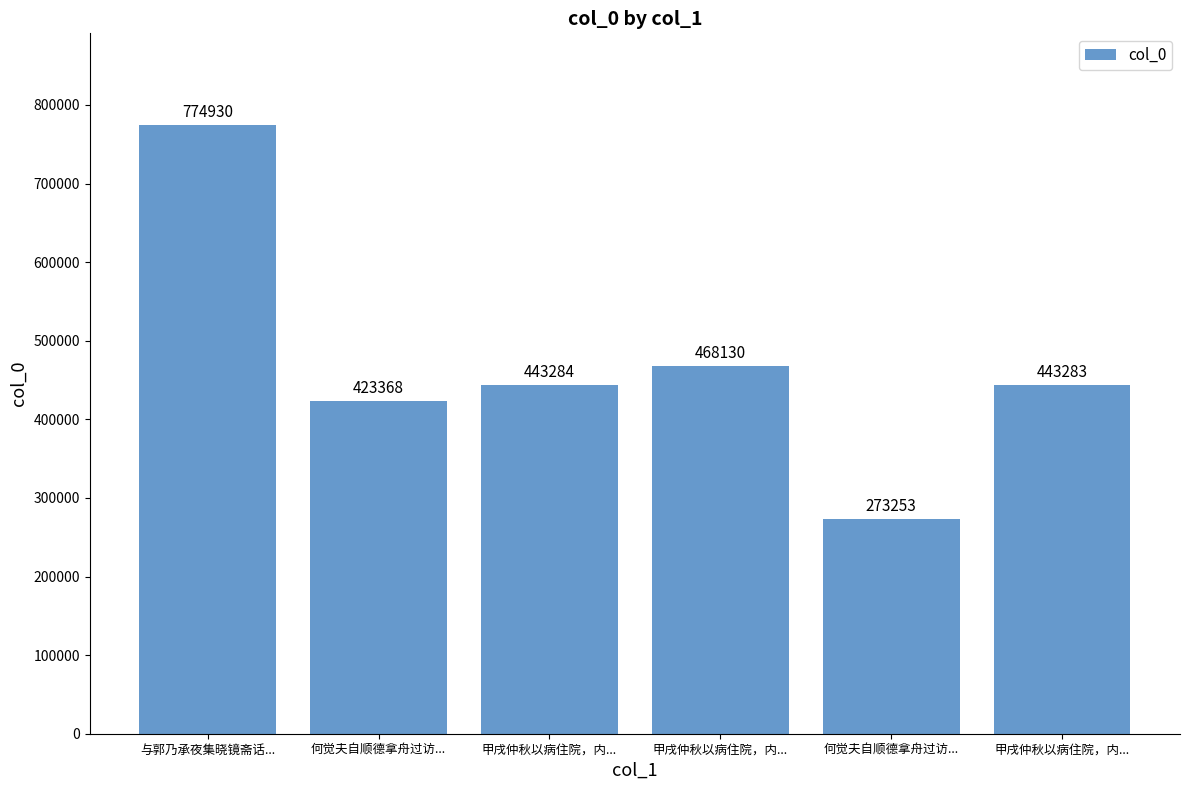

Rank the categories by value from lowest to highest.

何觉夫自顺德拿舟过访..., 何觉夫自顺德拿舟过访..., 甲戌仲秋以病住院，内..., 甲戌仲秋以病住院，内..., 甲戌仲秋以病住院，内..., 与郭乃承夜集晓镜斋话...